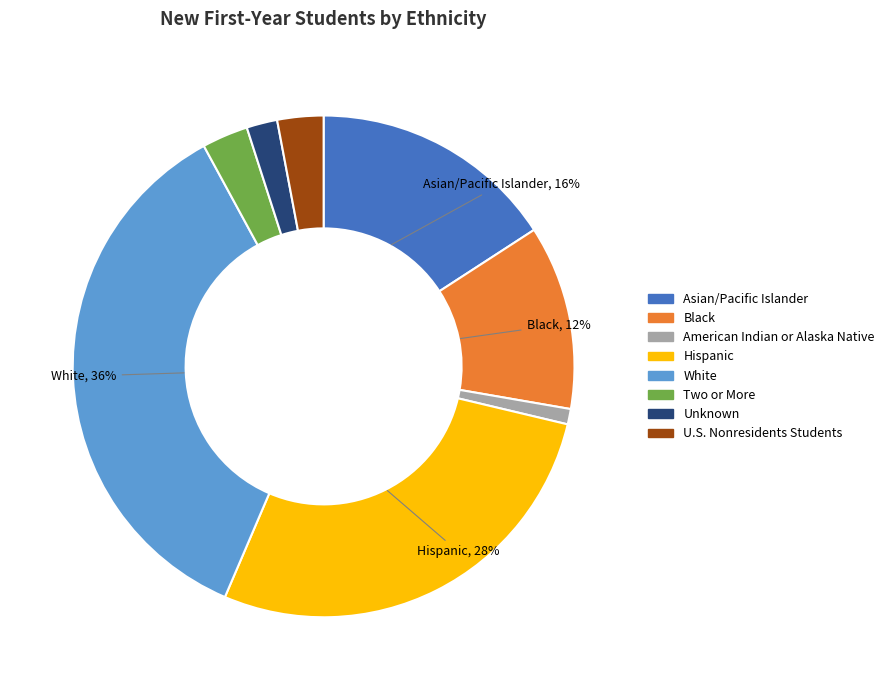

True or false: Two or More accounts for 3% of the total.

True